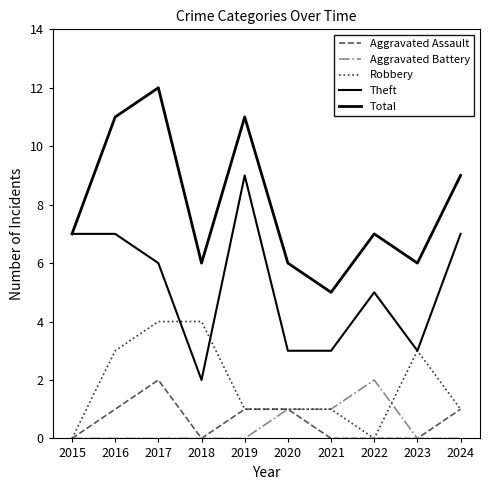

Rank the series at 2019 from highest to lowest value.

Total, Theft, Aggravated Assault, Robbery, Aggravated Battery